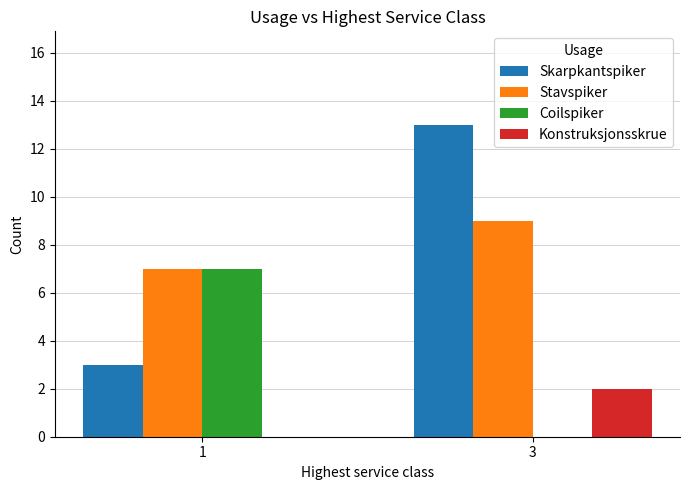

True or false: Coilspiker has a value of 4 at 3.

False